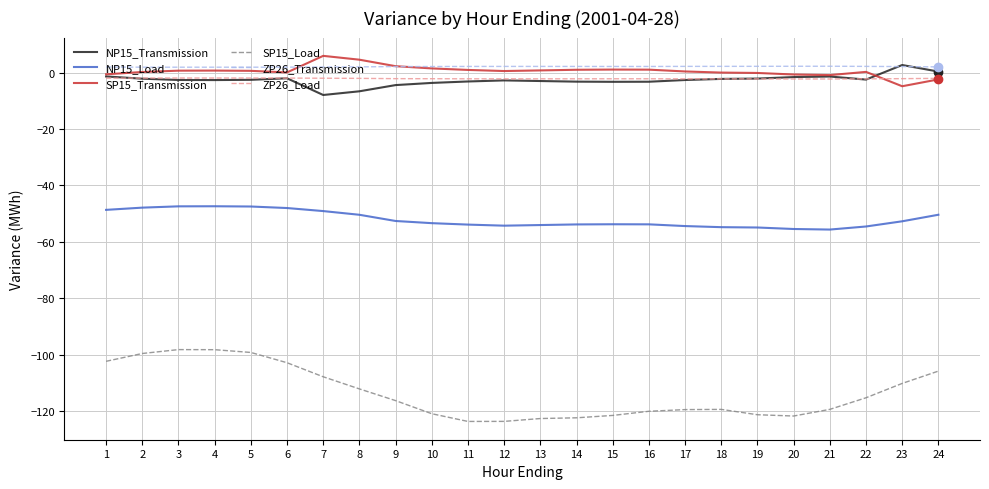

What is the lowest value of the SP15_Load series?

-123.6